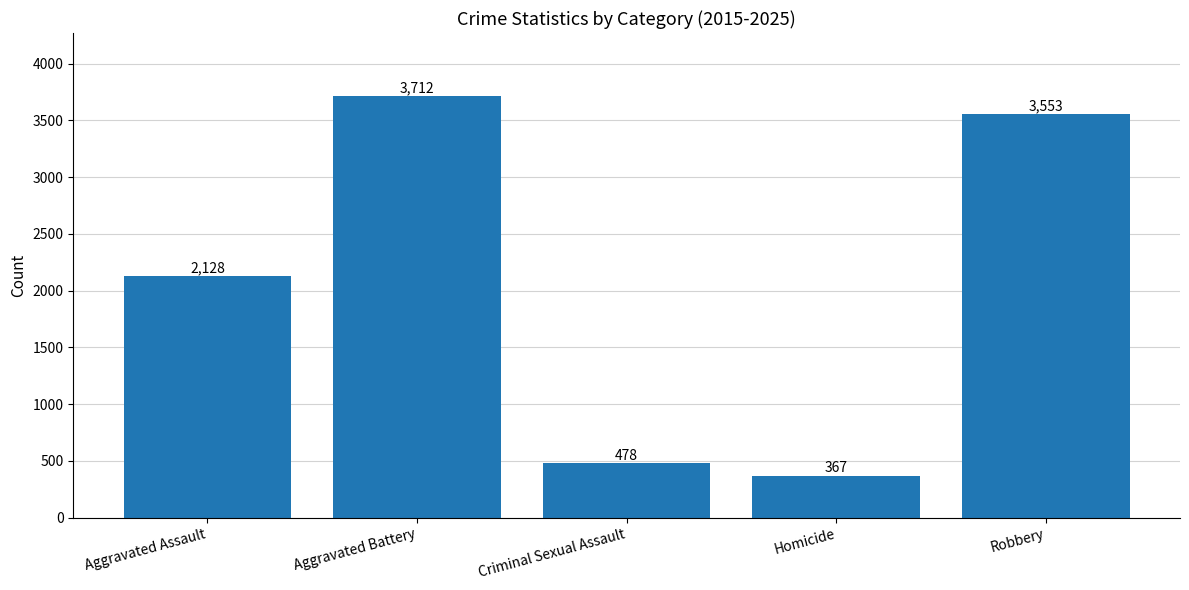

Reading left to right, list all the values displayed in this chart.

Aggravated Assault=2128	Aggravated Battery=3712	Criminal Sexual Assault=478	Homicide=367	Robbery=3553